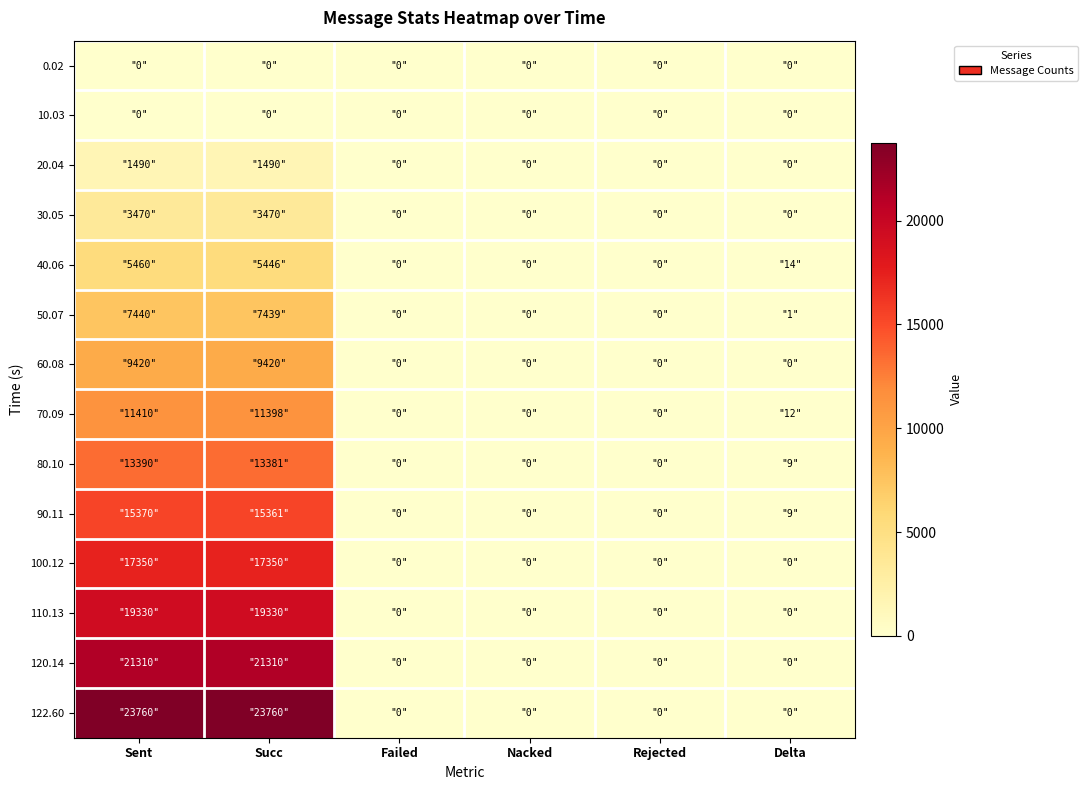

Reading left to right, transcribe all the data shown in this chart.

0.02: Sent=0	Succ=0	Failed=0	Nacked=0	Rejected=0	Delta=0
10.03: Sent=0	Succ=0	Failed=0	Nacked=0	Rejected=0	Delta=0
20.04: Sent=1490	Succ=1490	Failed=0	Nacked=0	Rejected=0	Delta=0
30.05: Sent=3470	Succ=3470	Failed=0	Nacked=0	Rejected=0	Delta=0
40.06: Sent=5460	Succ=5446	Failed=0	Nacked=0	Rejected=0	Delta=14
50.07: Sent=7440	Succ=7439	Failed=0	Nacked=0	Rejected=0	Delta=1
60.08: Sent=9420	Succ=9420	Failed=0	Nacked=0	Rejected=0	Delta=0
70.09: Sent=11410	Succ=11398	Failed=0	Nacked=0	Rejected=0	Delta=12
80.10: Sent=13390	Succ=13381	Failed=0	Nacked=0	Rejected=0	Delta=9
90.11: Sent=15370	Succ=15361	Failed=0	Nacked=0	Rejected=0	Delta=9
100.12: Sent=17350	Succ=17350	Failed=0	Nacked=0	Rejected=0	Delta=0
110.13: Sent=19330	Succ=19330	Failed=0	Nacked=0	Rejected=0	Delta=0
120.14: Sent=21310	Succ=21310	Failed=0	Nacked=0	Rejected=0	Delta=0
122.60: Sent=23760	Succ=23760	Failed=0	Nacked=0	Rejected=0	Delta=0